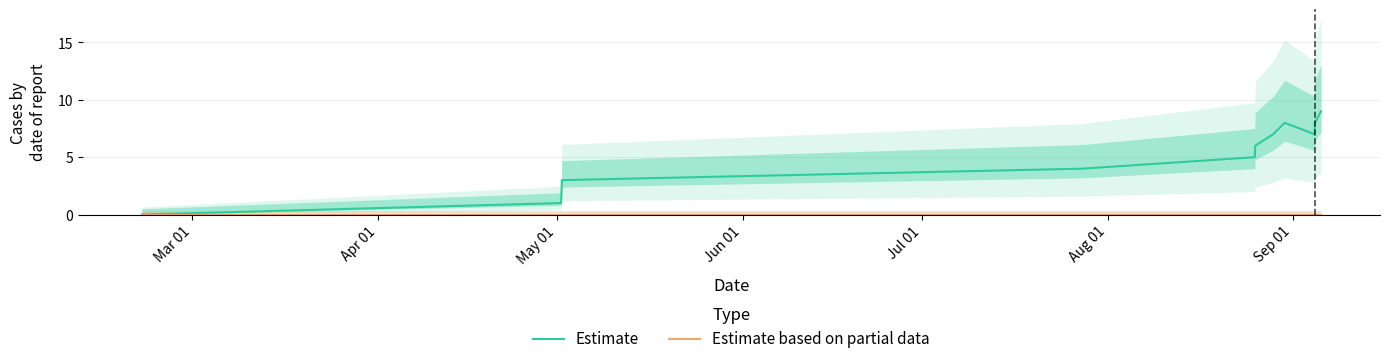

What is the highest value of the Estimate series?

9